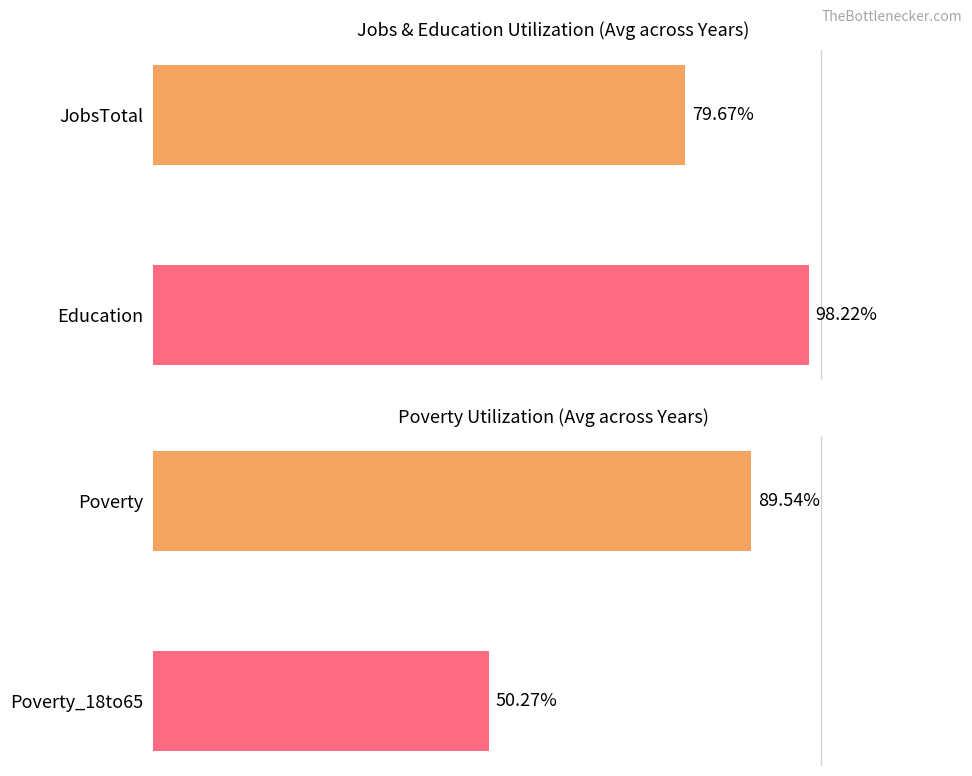

Between JobsTotal and Education, which is larger?

Education